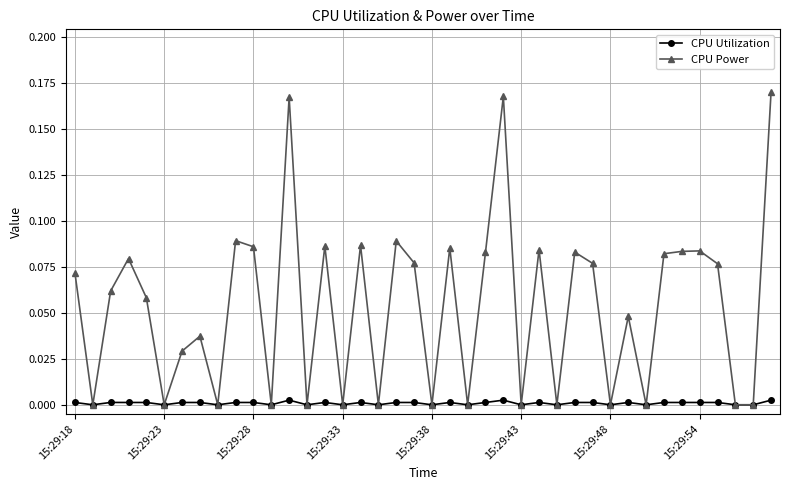

Which series has the widest spread of values?

CPU Power